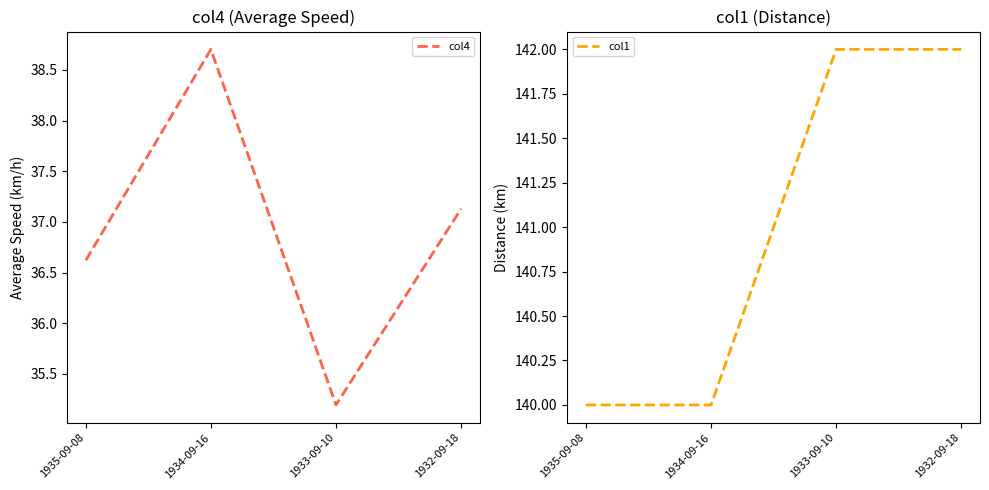

Read the col4 value at 1935-09-08.

36.6